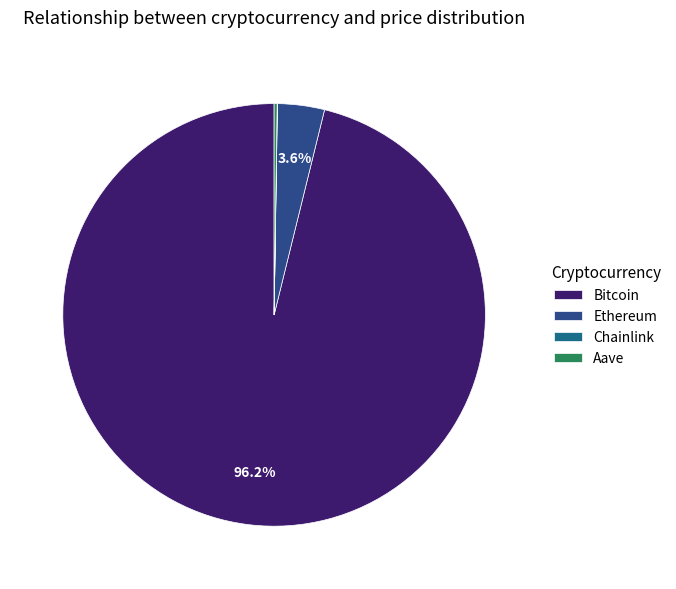

Which slice is the largest?

Bitcoin